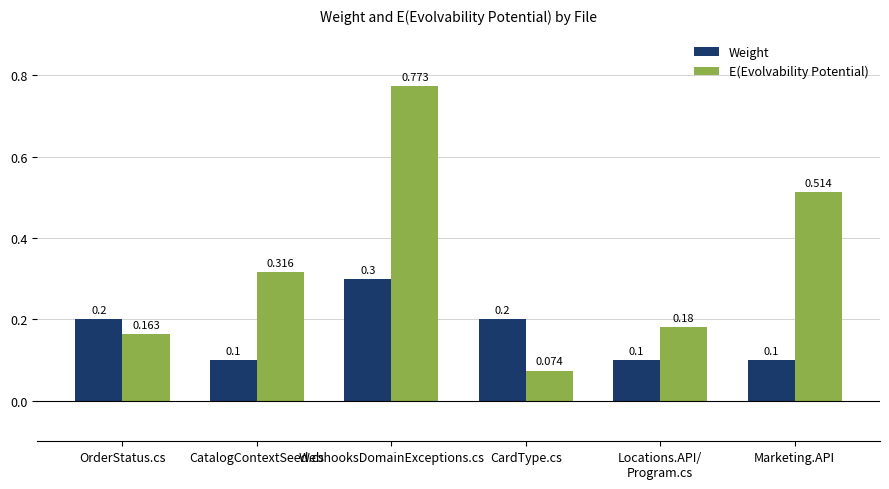

Rank the series by their maximum value, from lowest to highest.

Weight, E(Evolvability Potential)